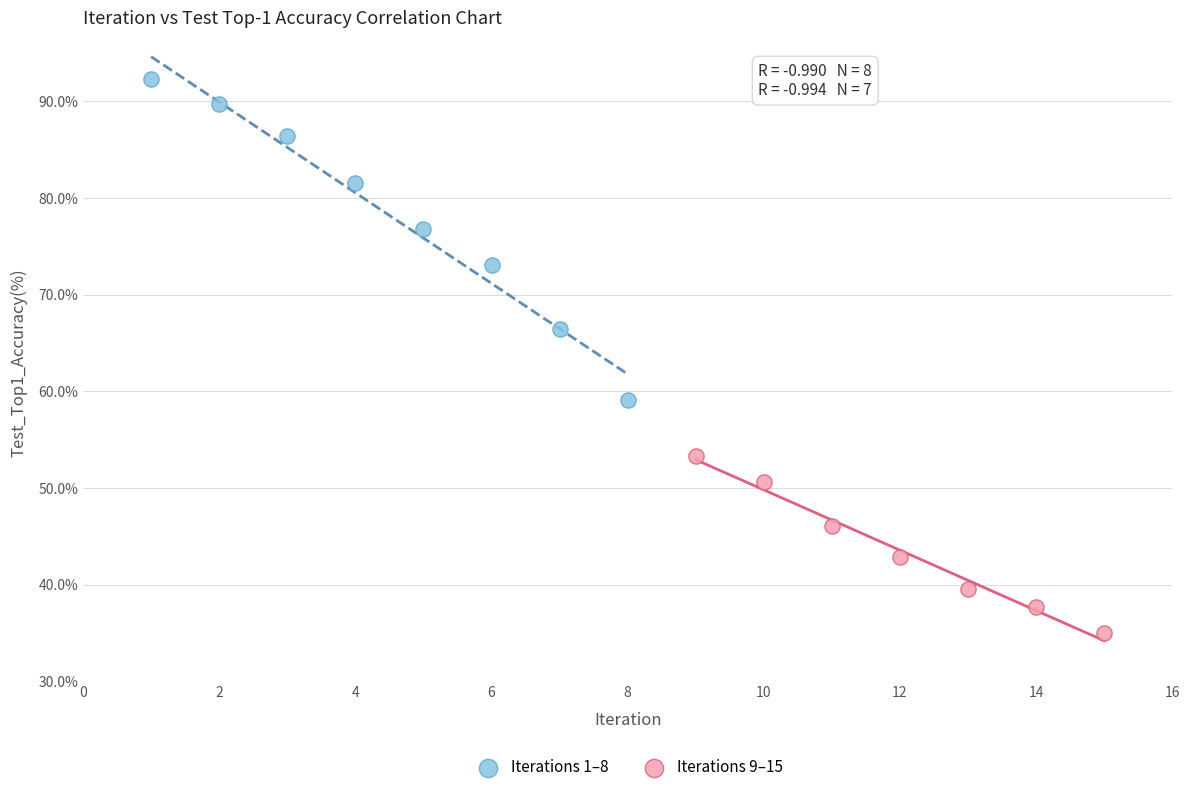

Which series contains the highest Y value?

Iterations 1–8